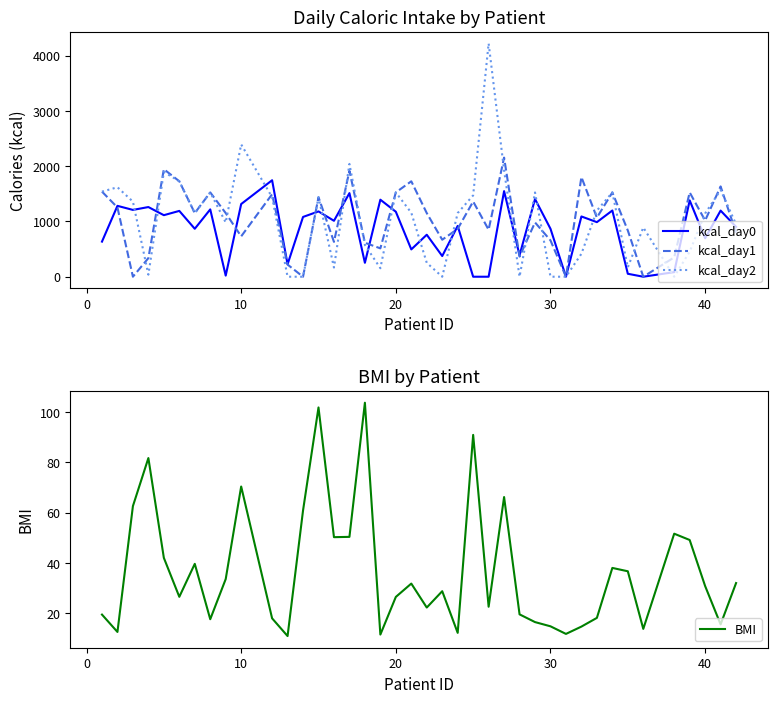

What is the highest value of the kcal_day0 series?

1746.6